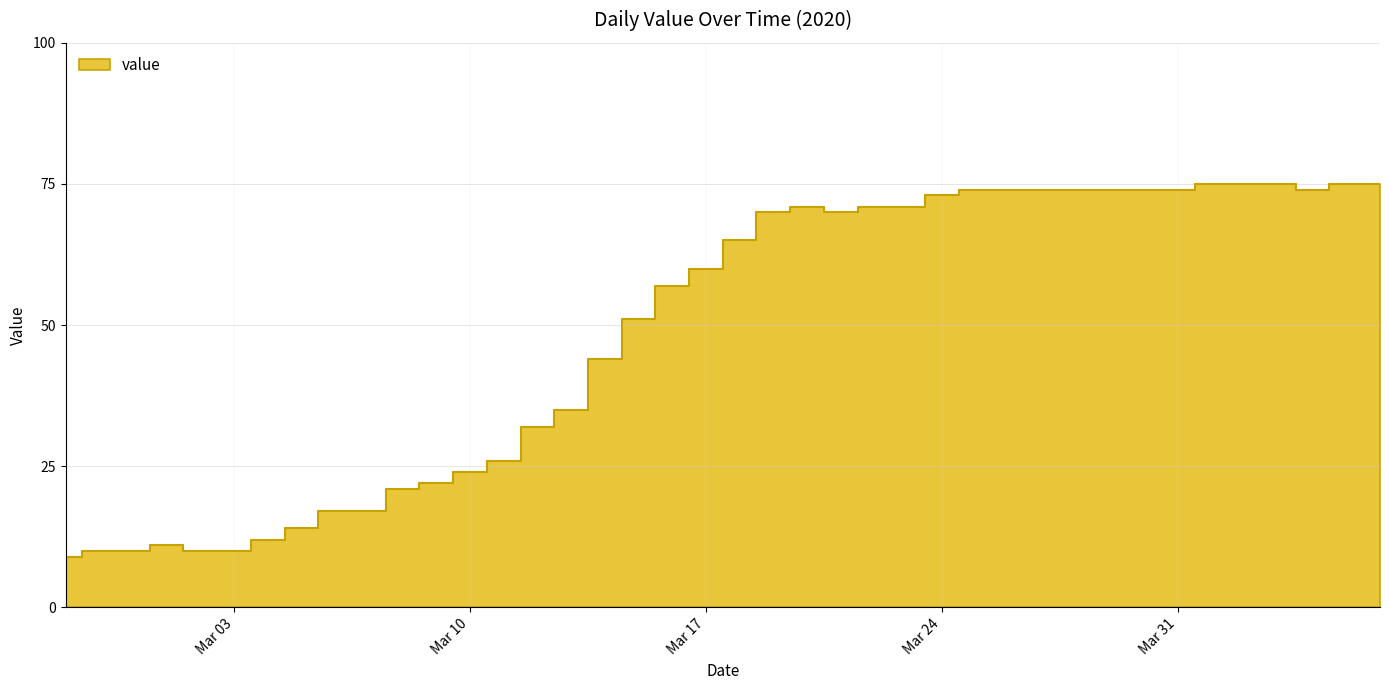

Reading right to left, transcribe all the data shown in this chart.

75	75	74	75	75	75	74	74	74	74	74	74	74	73	71	71	70	71	70	65	60	57	51	44	35	32	26	24	22	21	17	17	14	12	10	10	11	10	10	9